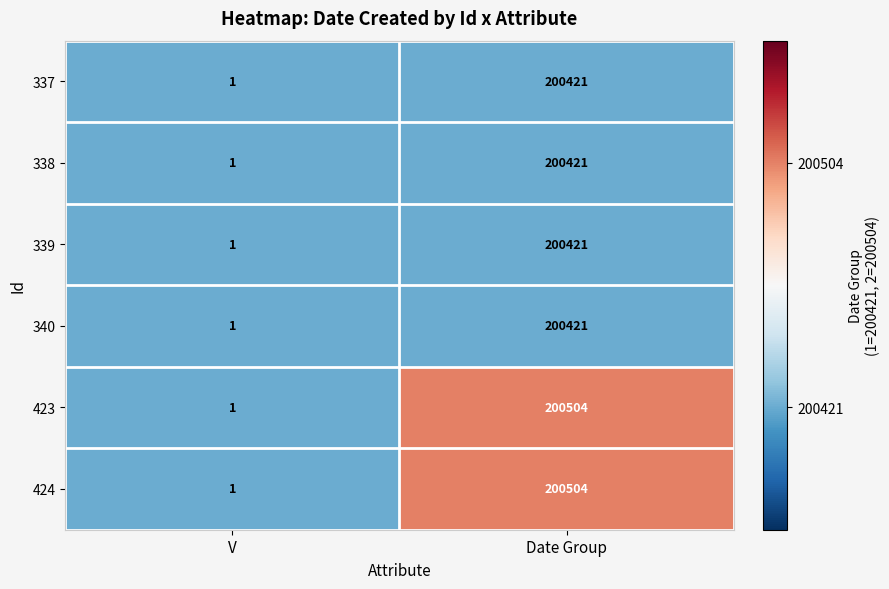

Reading left to right, transcribe all the data shown in this chart.

337: V=1	Date Group=200421
338: V=1	Date Group=200421
339: V=1	Date Group=200421
340: V=1	Date Group=200421
423: V=1	Date Group=200504
424: V=1	Date Group=200504